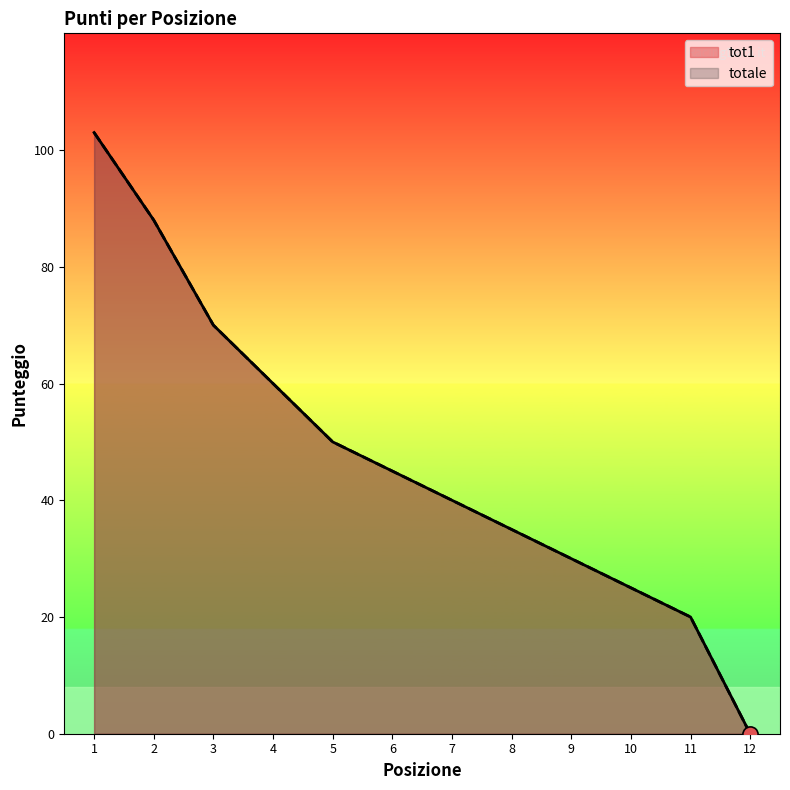

Which series has the largest Y range (max minus min)?

tot1